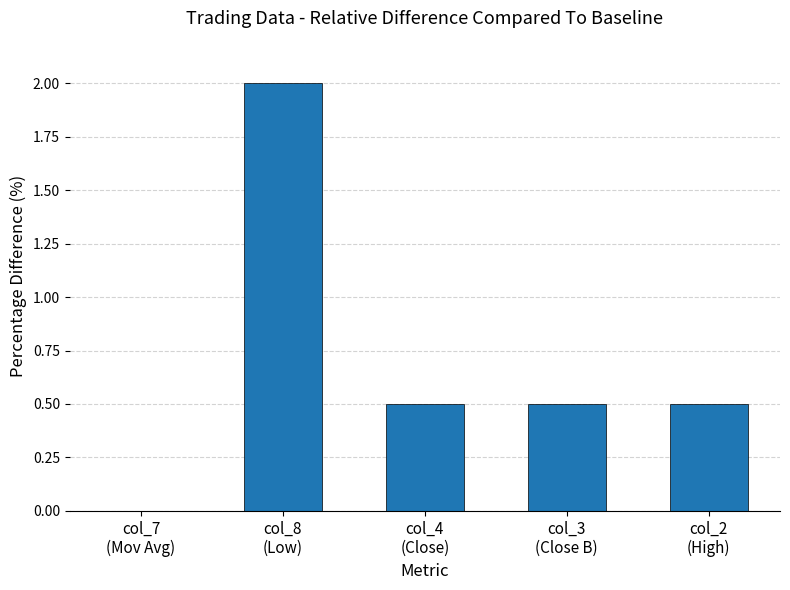

Reading left to right, what are all the values shown in this chart?

col_7
(Mov Avg)=0.0	col_8
(Low)=2.0	col_4
(Close)=0.5	col_3
(Close B)=0.5	col_2
(High)=0.5